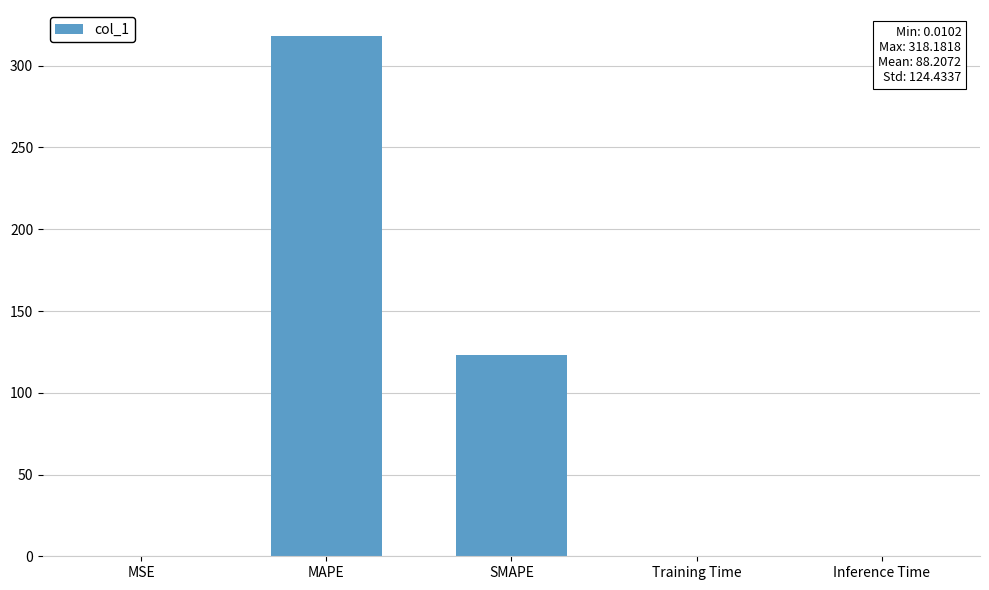

Is it true that the value at Inference Time is 0.0?

True